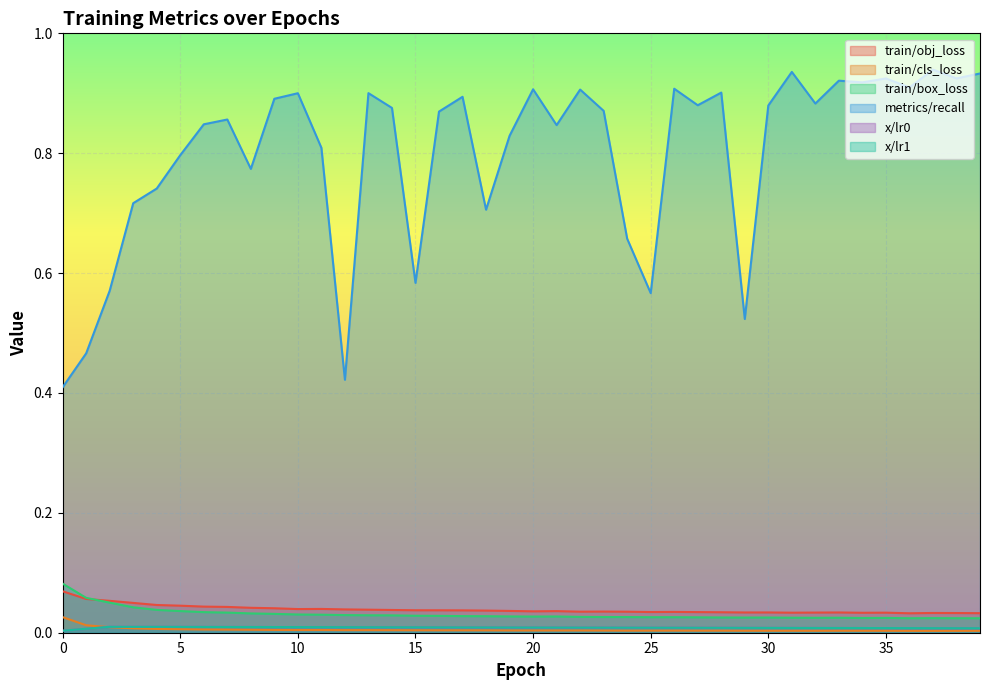

Reading right to left, extract all data points from this chart.

train/obj_loss: 0.0	0.0	0.0	0.0	0.0	0.0	0.0	0.0	0.0	0.0	0.0	0.0	0.0	0.0	0.0	0.0	0.0	0.0	0.0	0.0	0.0	0.0	0.0	0.0	0.0	0.0	0.0	0.0	0.0	0.0	0.0	0.0	0.0	0.0	0.0	0.0	0.0	0.1	0.1	0.1
train/cls_loss: 0.0	0.0	0.0	0.0	0.0	0.0	0.0	0.0	0.0	0.0	0.0	0.0	0.0	0.0	0.0	0.0	0.0	0.0	0.0	0.0	0.0	0.0	0.0	0.0	0.0	0.0	0.0	0.0	0.0	0.0	0.0	0.0	0.0	0.0	0.0	0.0	0.0	0.0	0.0	0.0
train/box_loss: 0.0	0.0	0.0	0.0	0.0	0.0	0.0	0.0	0.0	0.0	0.0	0.0	0.0	0.0	0.0	0.0	0.0	0.0	0.0	0.0	0.0	0.0	0.0	0.0	0.0	0.0	0.0	0.0	0.0	0.0	0.0	0.0	0.0	0.0	0.0	0.0	0.0	0.1	0.1	0.1
metrics/recall: 0.9	0.9	0.9	0.9	0.9	0.9	0.9	0.9	0.9	0.9	0.5	0.9	0.9	0.9	0.6	0.7	0.9	0.9	0.8	0.9	0.8	0.7	0.9	0.9	0.6	0.9	0.9	0.4	0.8	0.9	0.9	0.8	0.9	0.8	0.8	0.7	0.7	0.6	0.5	0.4
x/lr0: 0.0	0.0	0.0	0.0	0.0	0.0	0.0	0.0	0.0	0.0	0.0	0.0	0.0	0.0	0.0	0.0	0.0	0.0	0.0	0.0	0.0	0.0	0.0	0.0	0.0	0.0	0.0	0.0	0.0	0.0	0.0	0.0	0.0	0.0	0.0	0.0	0.0	0.0	0.0	0.0
x/lr1: 0.0	0.0	0.0	0.0	0.0	0.0	0.0	0.0	0.0	0.0	0.0	0.0	0.0	0.0	0.0	0.0	0.0	0.0	0.0	0.0	0.0	0.0	0.0	0.0	0.0	0.0	0.0	0.0	0.0	0.0	0.0	0.0	0.0	0.0	0.0	0.0	0.0	0.0	0.0	0.0